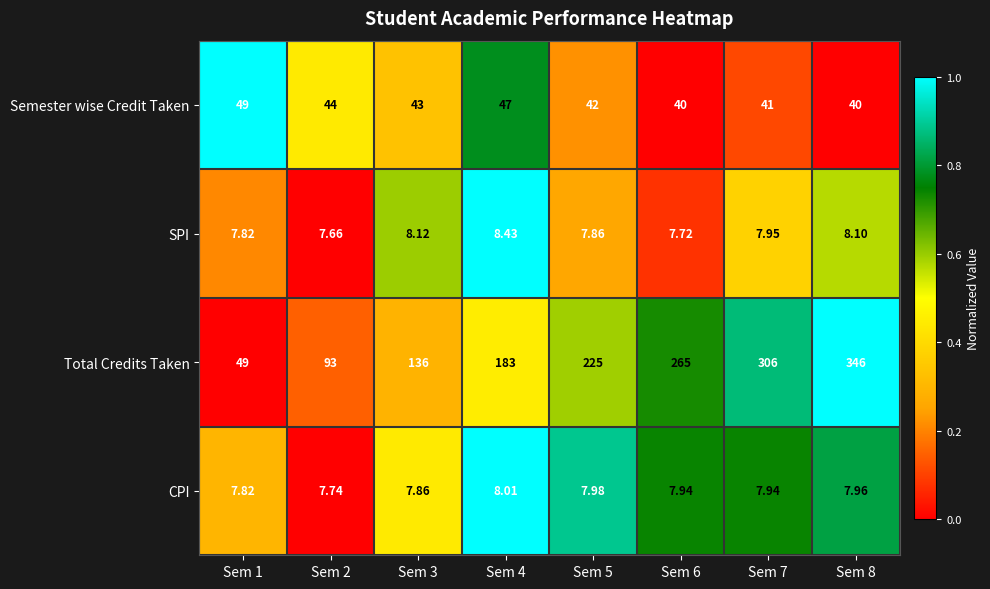

Is the value of Total Credits Taken at Sem 2 greater than the value of CPI at Sem 5?

Yes